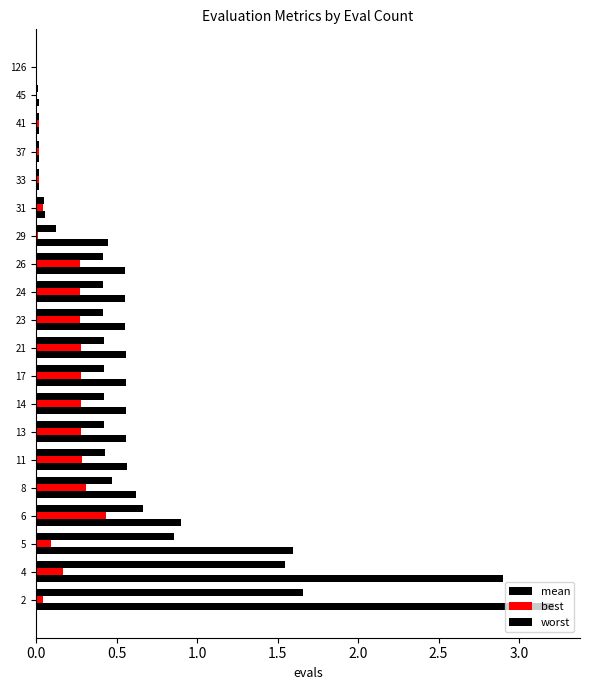

How many data points does each series have?

20